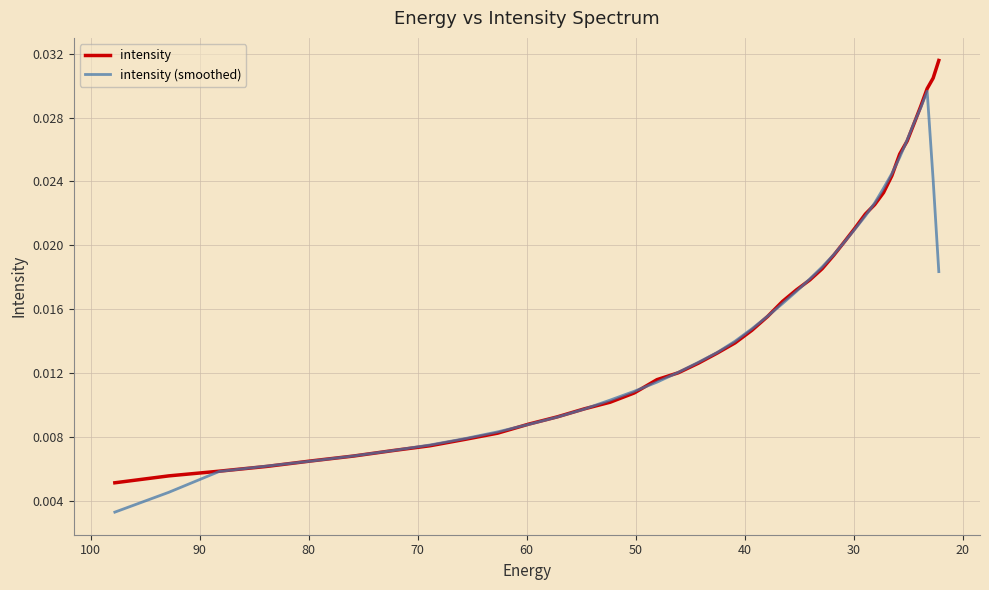

Does the chart display data point markers on the line(s)?

No